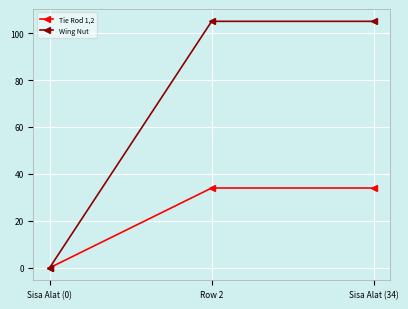

Does the chart display data point markers on the line(s)?

Yes